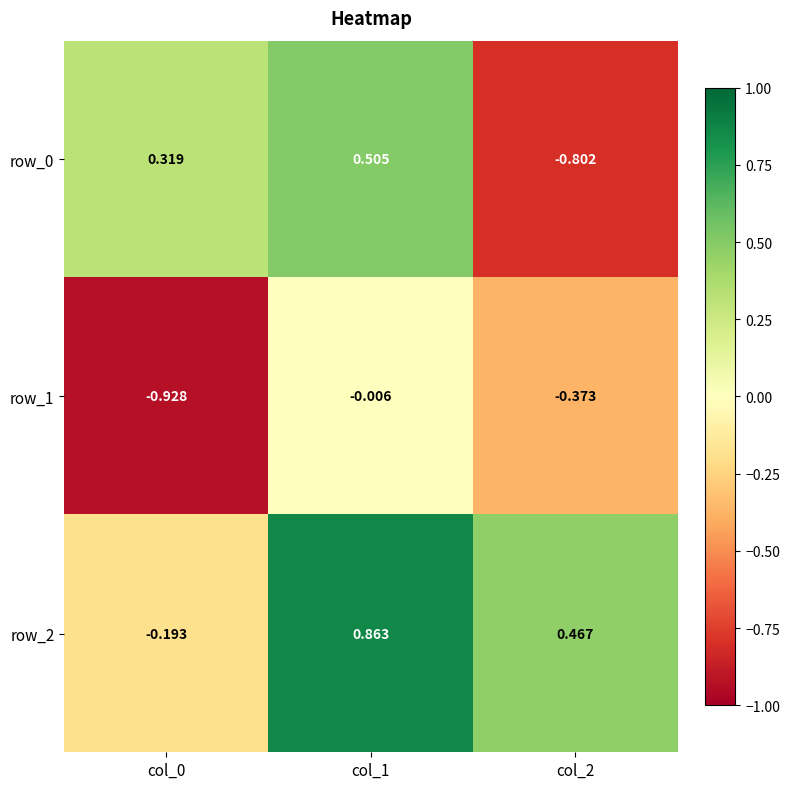

At how many categories does at least one series exceed 0?

3